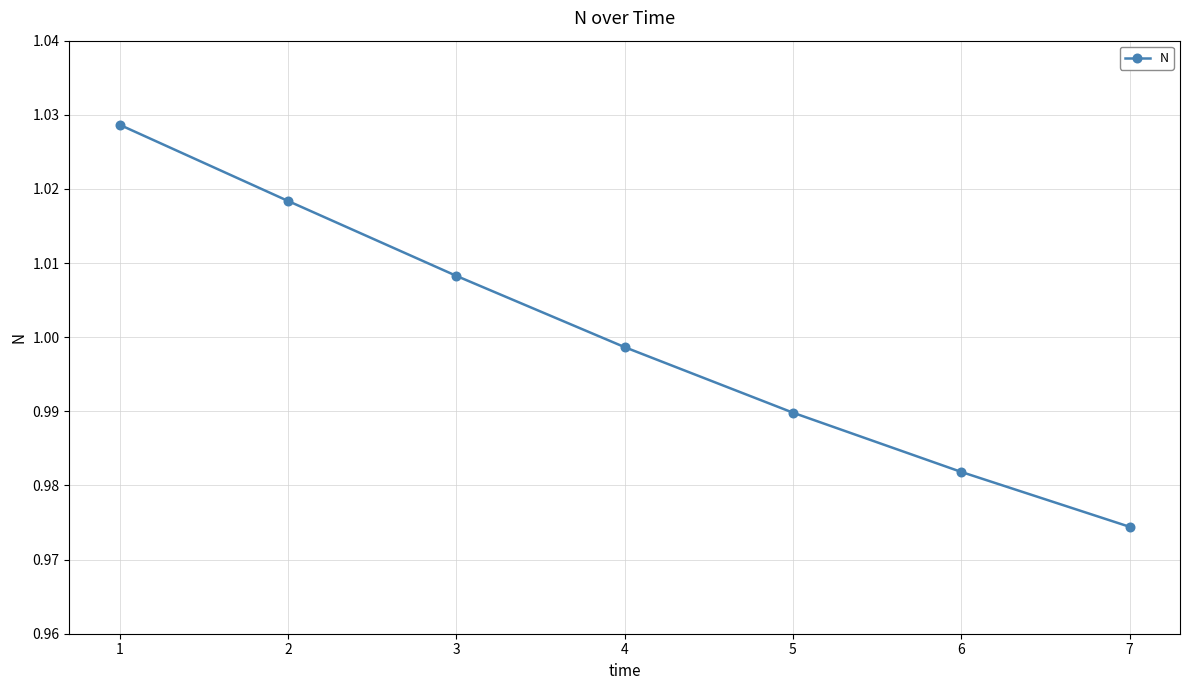

The value at 5 is 0.3. True or false?

False